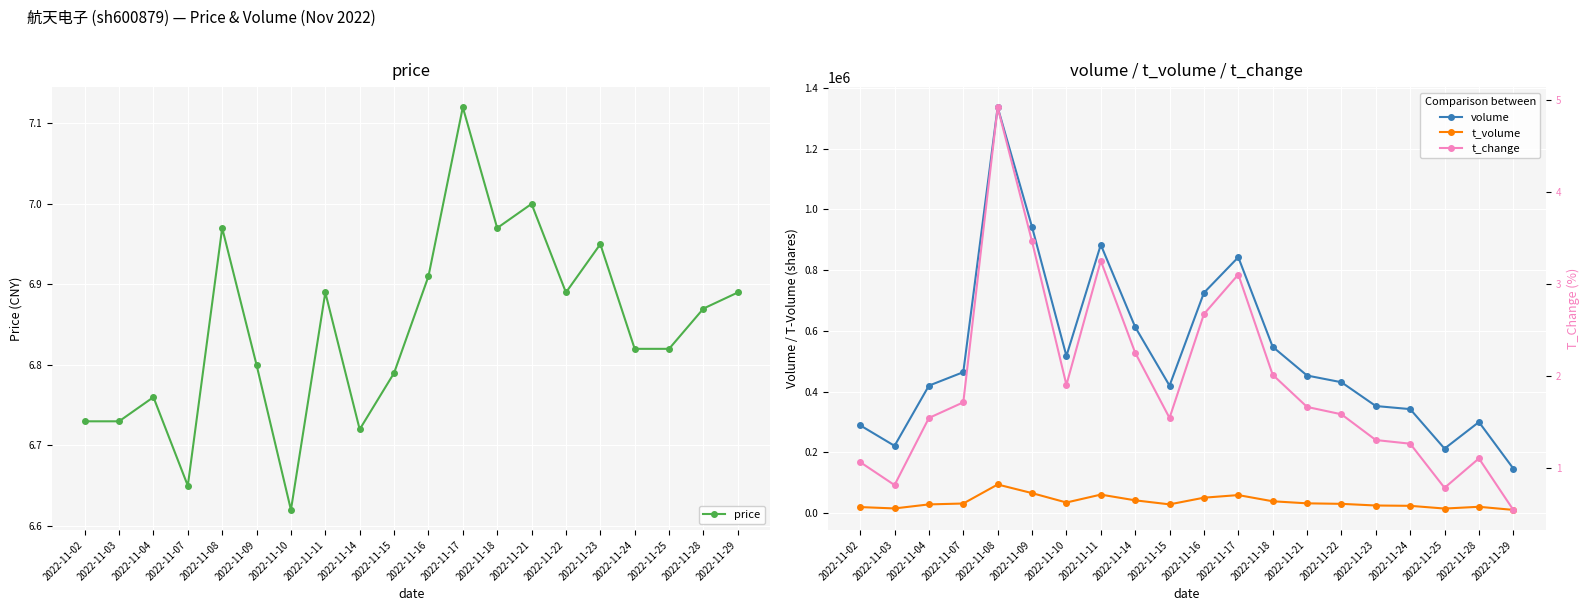

At how many categories does at least one series exceed 290894?

16